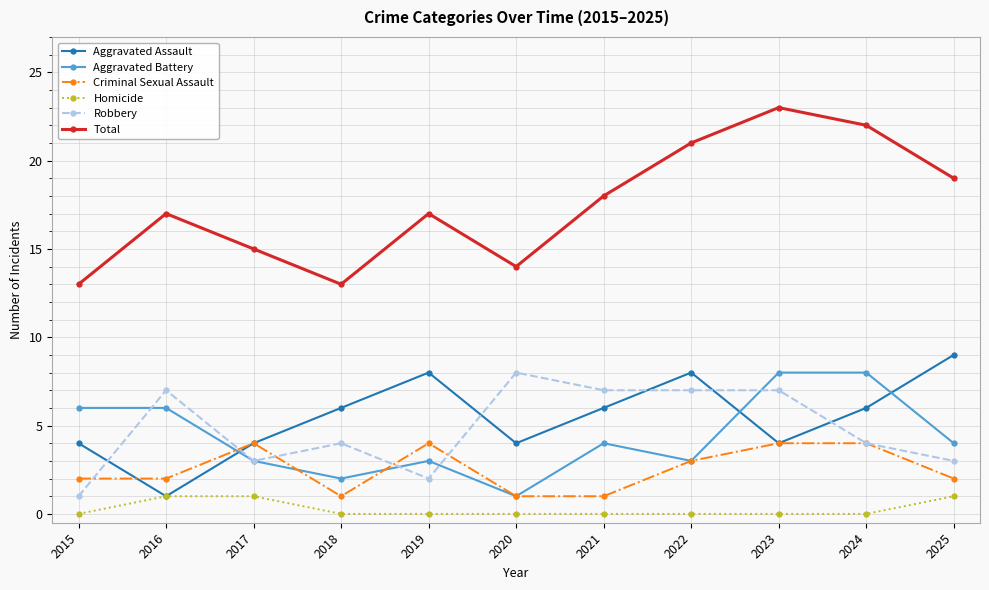

At which label does Aggravated Assault reach its peak?

2025